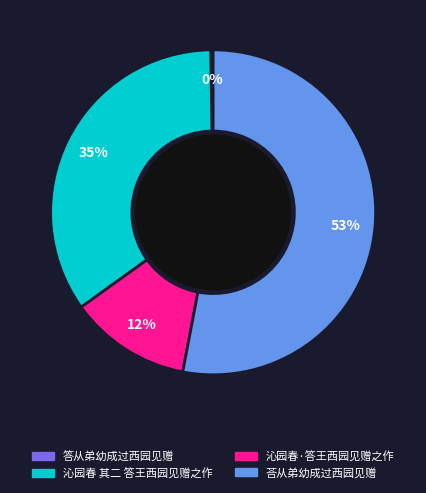

Between 沁园春·答王西园见赠之作 and 沁园春 其二 答王西园见赠之作, which is larger?

沁园春 其二 答王西园见赠之作